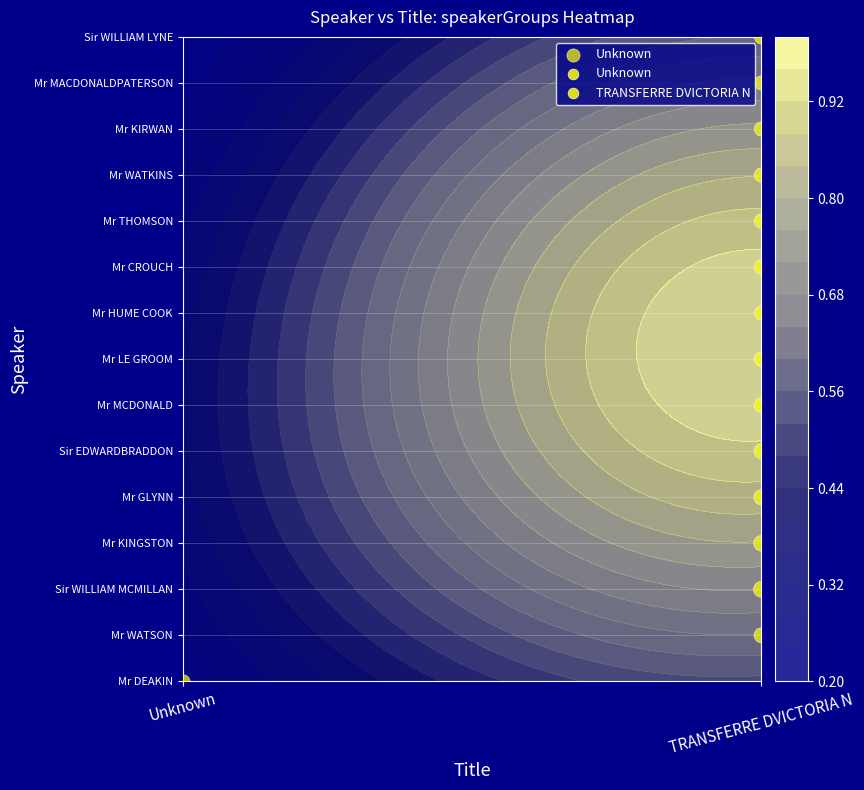

Rank the series by their average value, from lowest to highest.

Unknown, TRANSFERRE DVICTORIA N